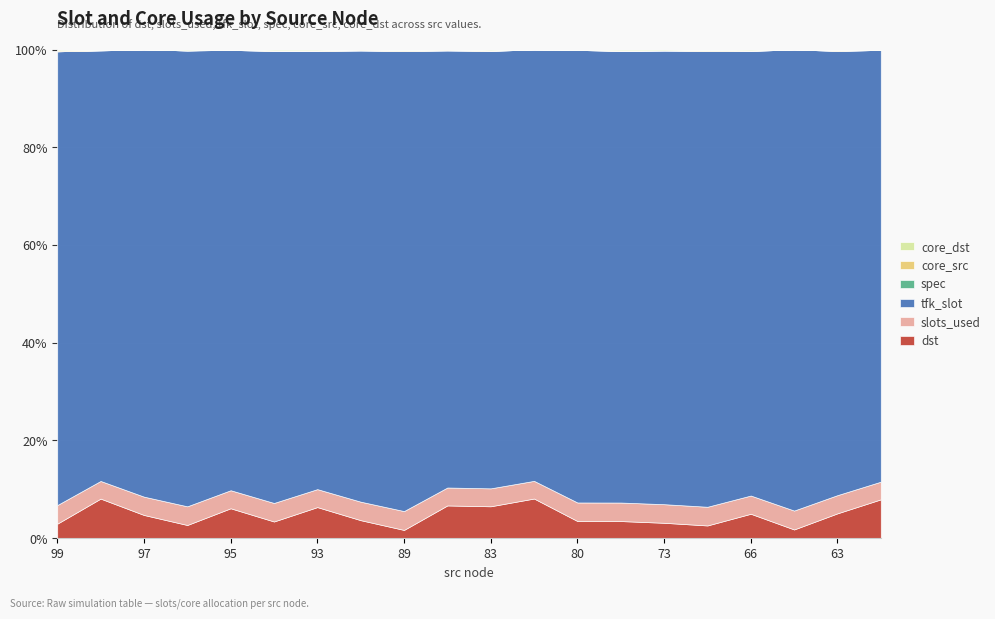

Reading right to left, what are all the values shown in this chart?

dst: 60=90	63=56	65=19	66=55	68=28	73=34	75=38	80=38	81=92	83=73	86=75	89=18	91=40	93=71	94=37	95=68	96=29	97=52	98=92	99=32
slots_used: 60=41	63=41	65=41	66=41	68=41	73=41	75=41	80=41	81=41	83=41	86=41	89=41	91=41	93=41	94=41	95=41	96=41	97=41	98=41	99=41
tfk_slot: 60=1000	63=1000	65=1000	66=1000	68=1000	73=1000	75=1000	80=1000	81=1000	83=1000	86=1000	89=1000	91=1000	93=1000	94=1000	95=1000	96=1000	97=1000	98=1000	99=1000
spec: 60=0	63=0	65=0	66=0	68=0	73=0	75=0	80=0	81=0	83=0	86=0	89=0	91=0	93=0	94=0	95=0	96=0	97=0	98=0	99=0
core_src: 60=0	63=2	65=0	66=1	68=2	73=0	75=1	80=0	81=0	83=1	86=2	89=2	91=2	93=1	94=1	95=1	96=0	97=0	98=1	99=2
core_dst: 60=1	63=1	65=0	66=2	68=1	73=2	75=2	80=1	81=0	83=2	86=0	89=1	91=0	93=2	94=2	95=0	96=2	97=0	98=1	99=2